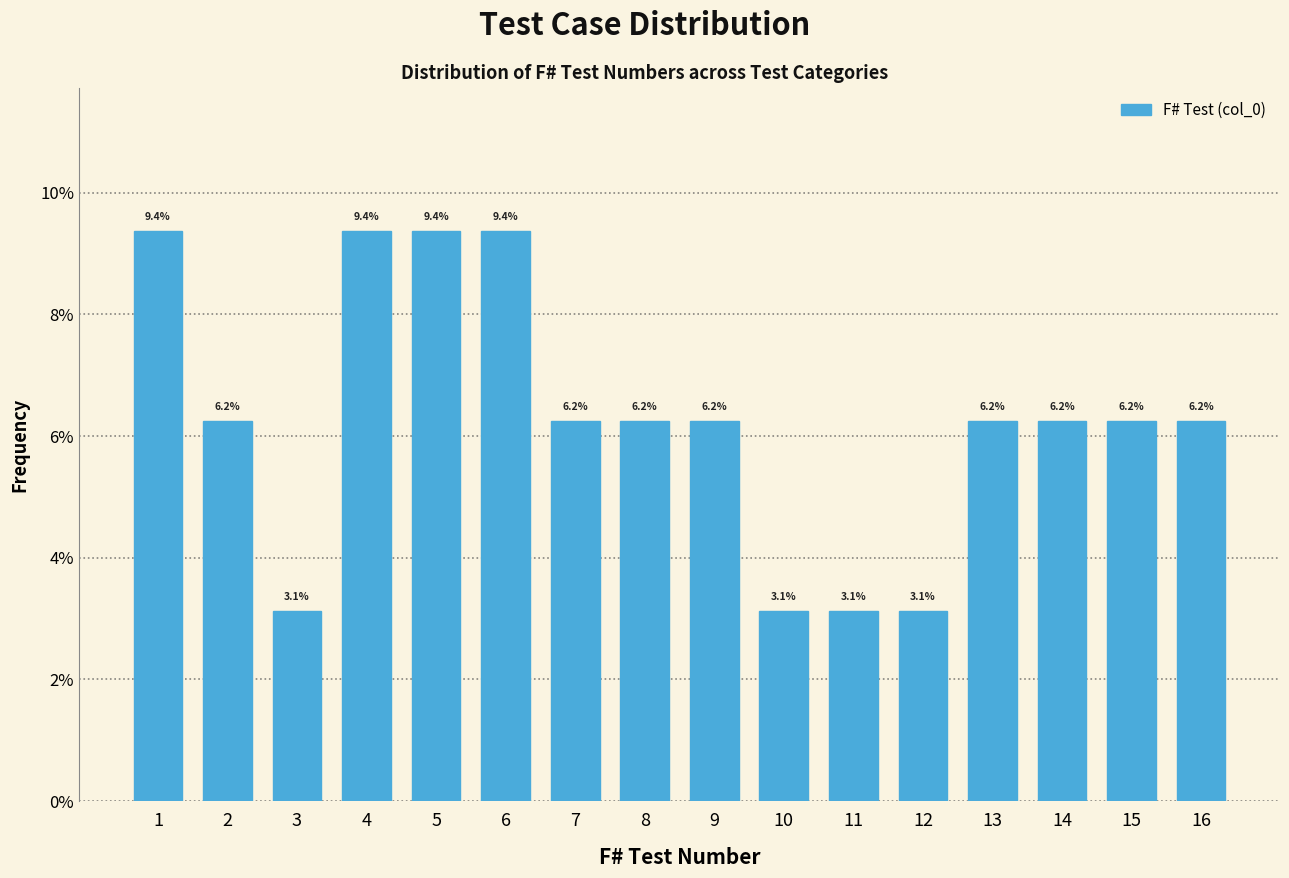

What is the height of the bar covering 10.5 to 11.5 on the x-axis?

3.1